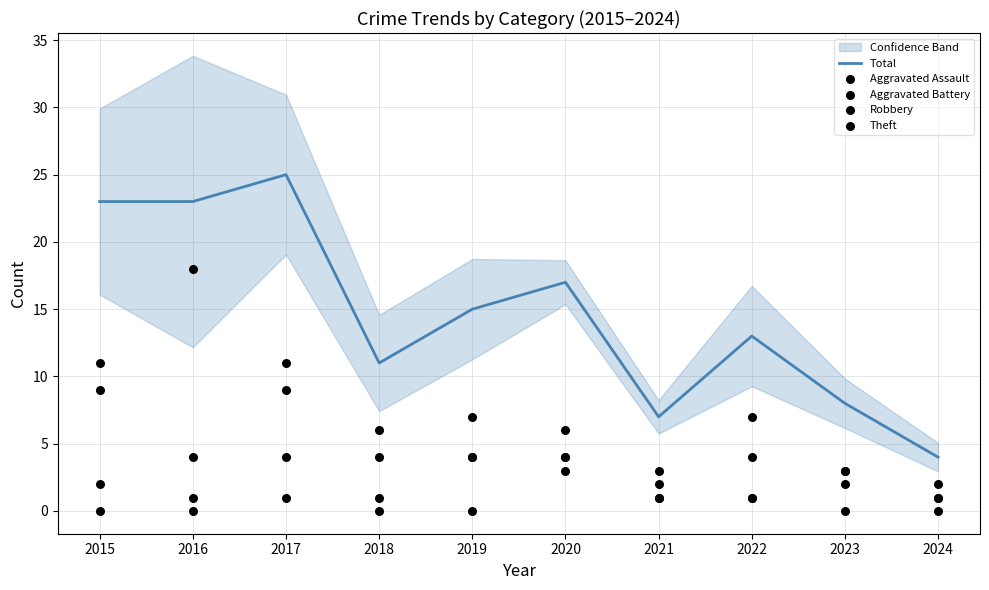

Which series has the largest total across all categories?

Total